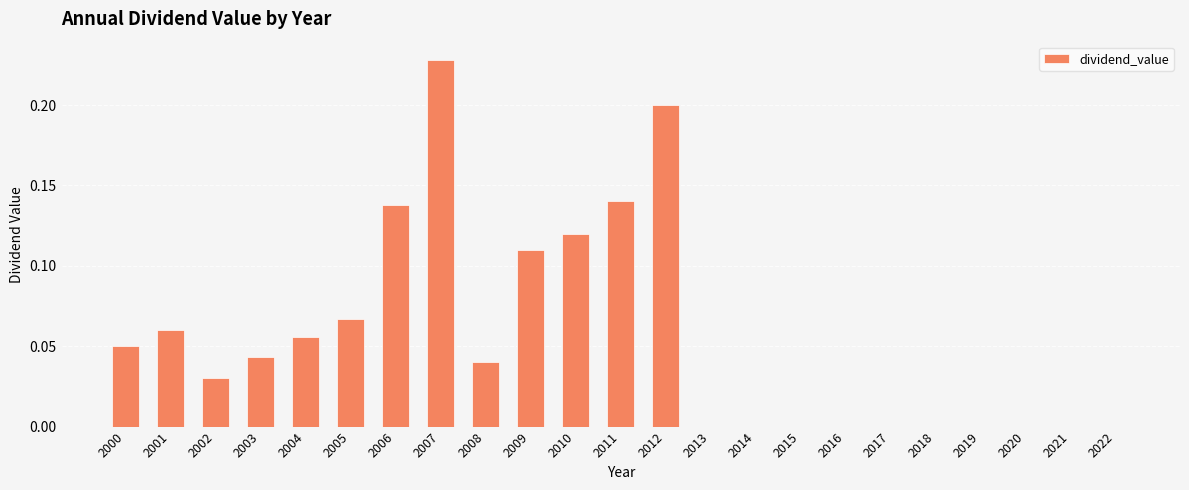

Are the bars horizontal?

No